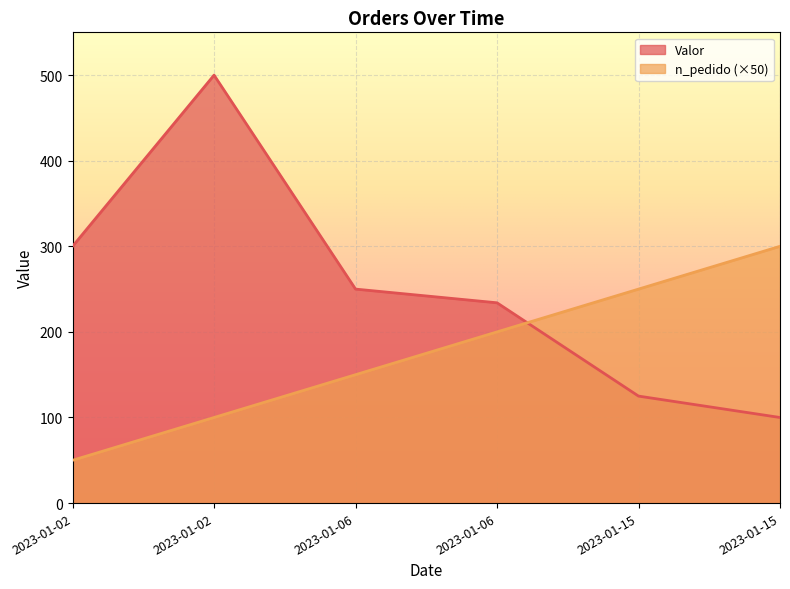

List the labels in order of Valor value, smallest first.

2023-01-15, 2023-01-15, 2023-01-06, 2023-01-06, 2023-01-02, 2023-01-02